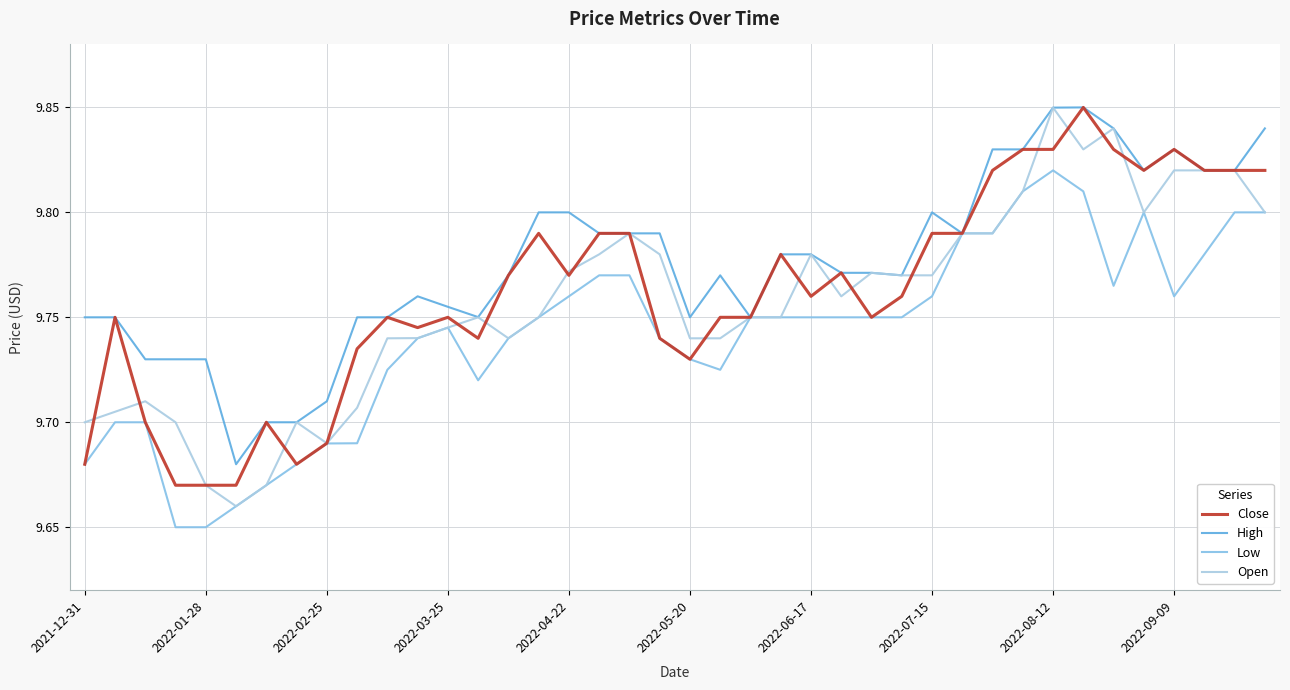

What is the sum of all High values?

391.0